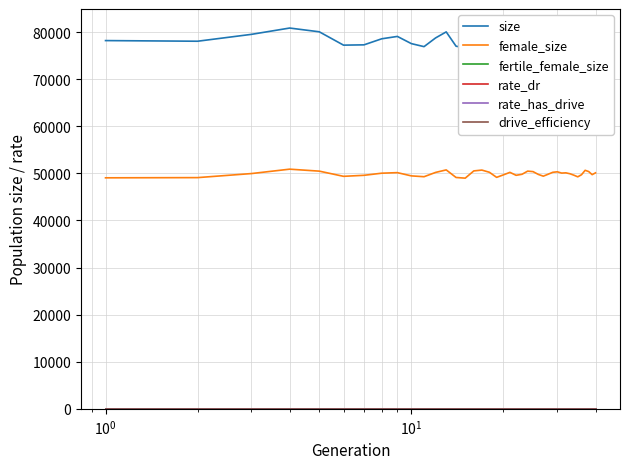

Which series has the largest total across all categories?

size